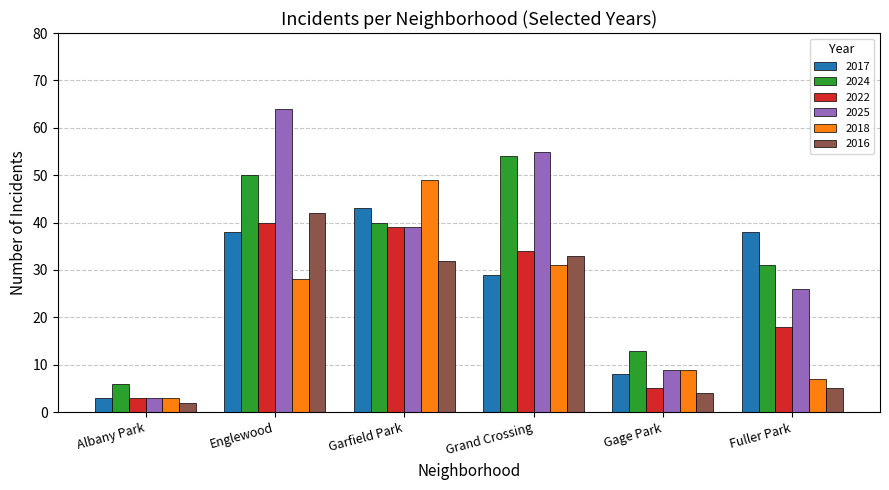

What is the sum of the 2022 values at Gage Park and Fuller Park?

23